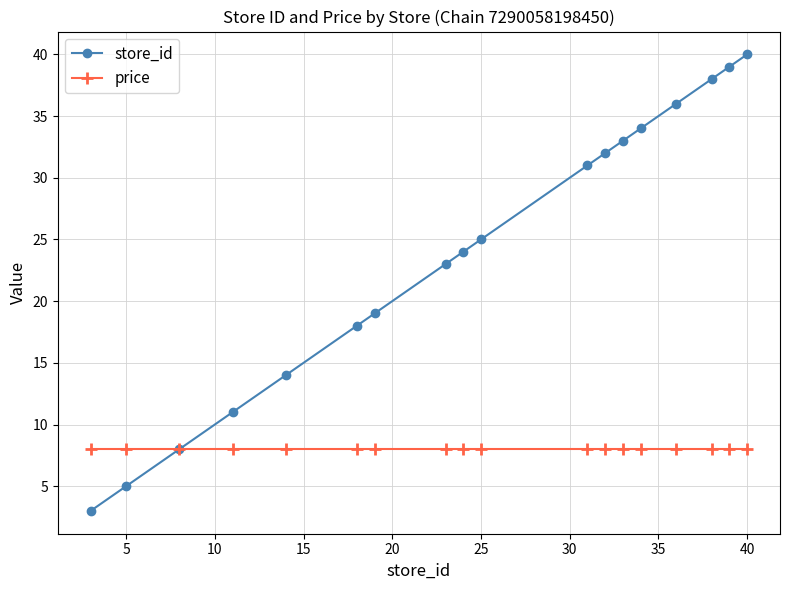

At how many categories does at least one series exceed 22?

11